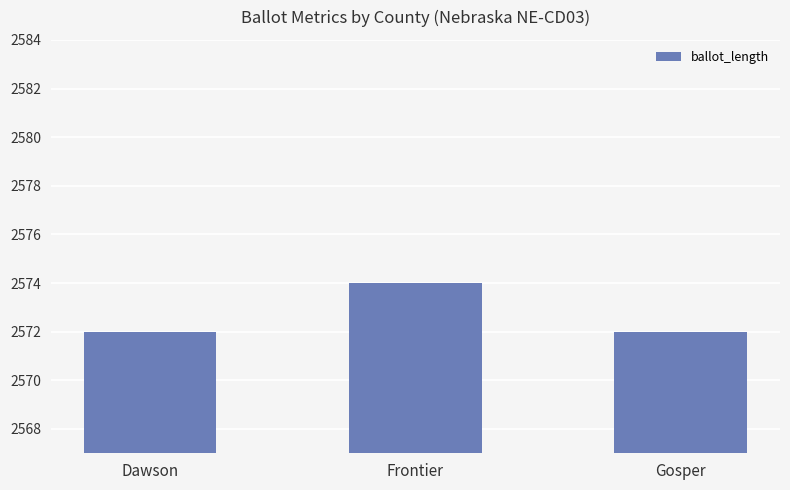

What is the label of the 2nd bar from the right?

Frontier